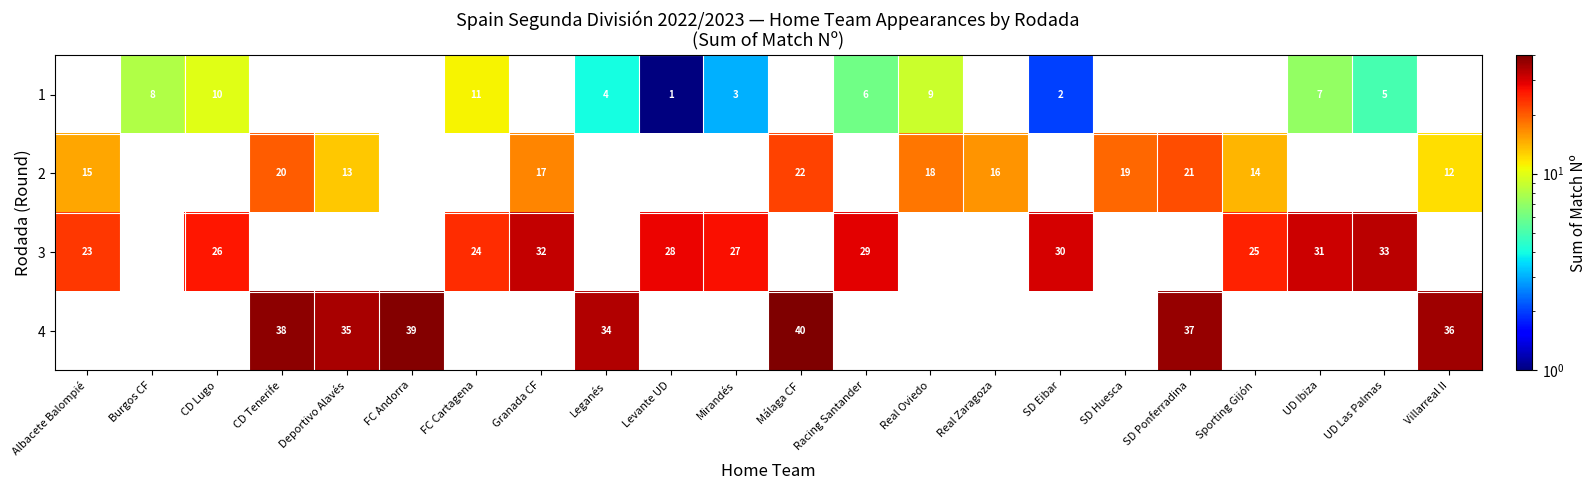

Count the number of data series in this chart.

4